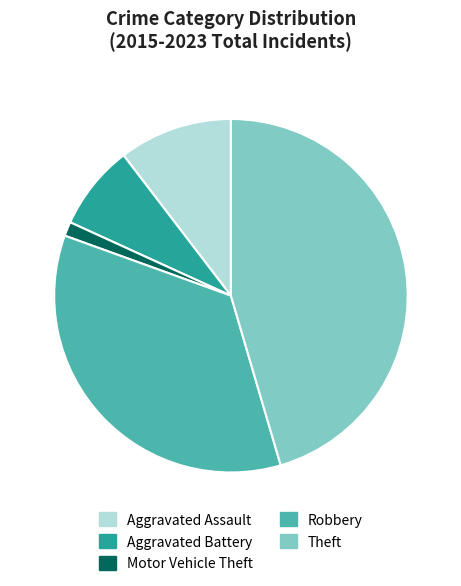

Which slice is the smallest?

Motor Vehicle Theft